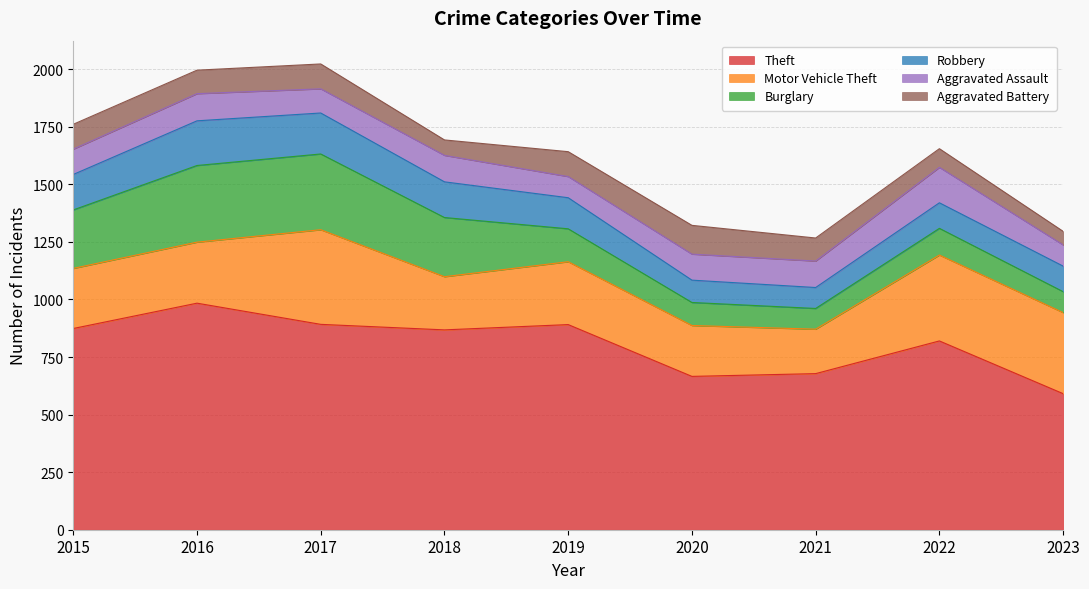

True or false: Robbery has a value of 130 at 2021.

False